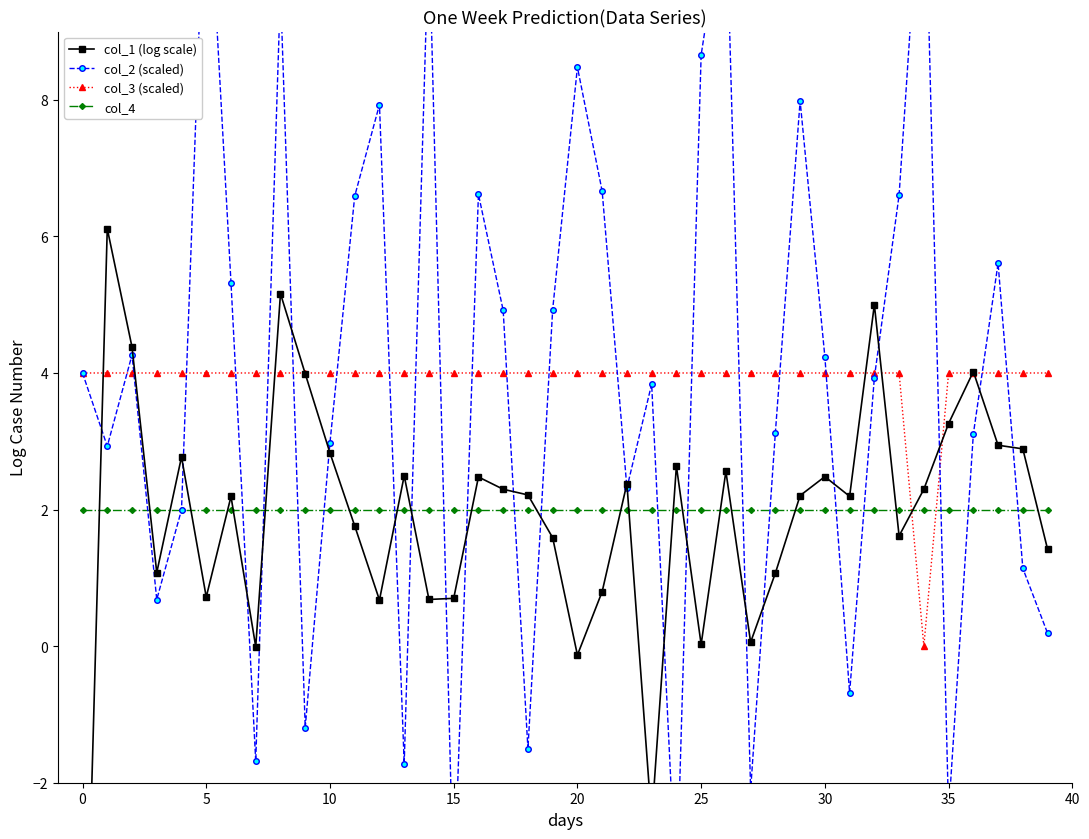

How many interior local valleys does the col_1 (log scale) series have?

11